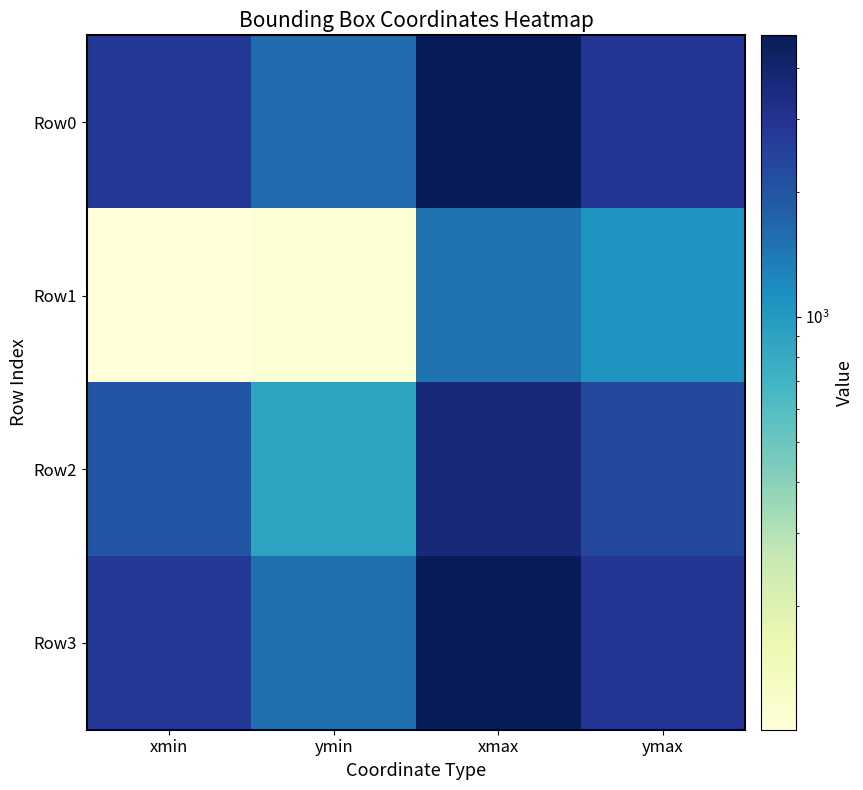

At which category is the sum across all series the highest?

xmax